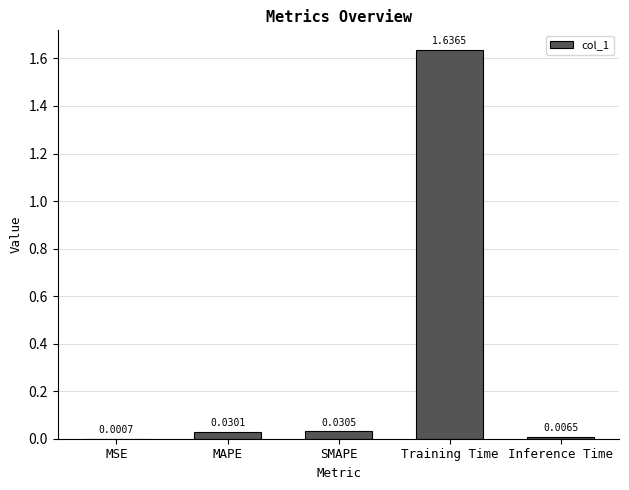

Between MSE and SMAPE, which is larger?

SMAPE